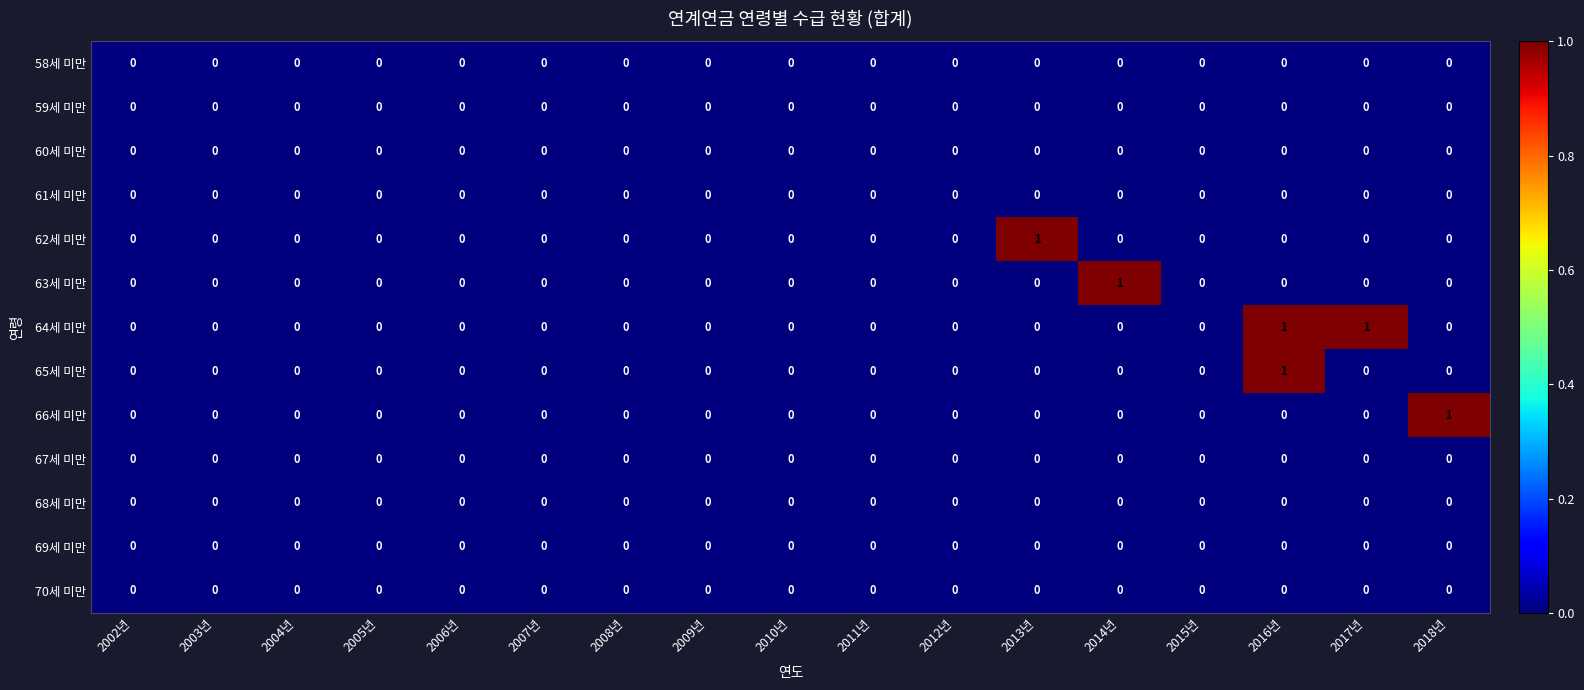

True or false: 59세 미만 has a value of 0 at 2016년.

True